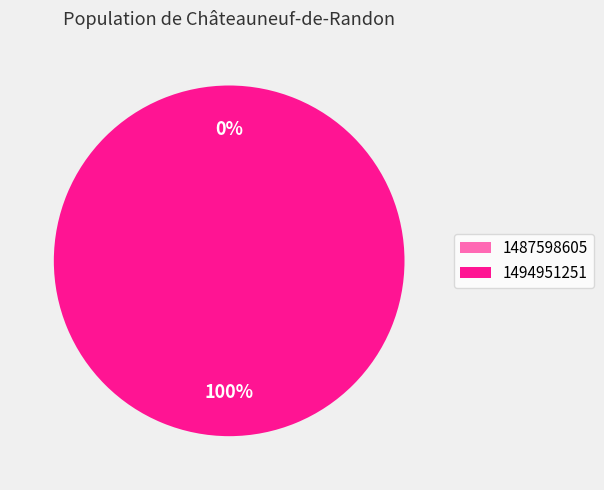

Which slice is the smallest?

1487598605